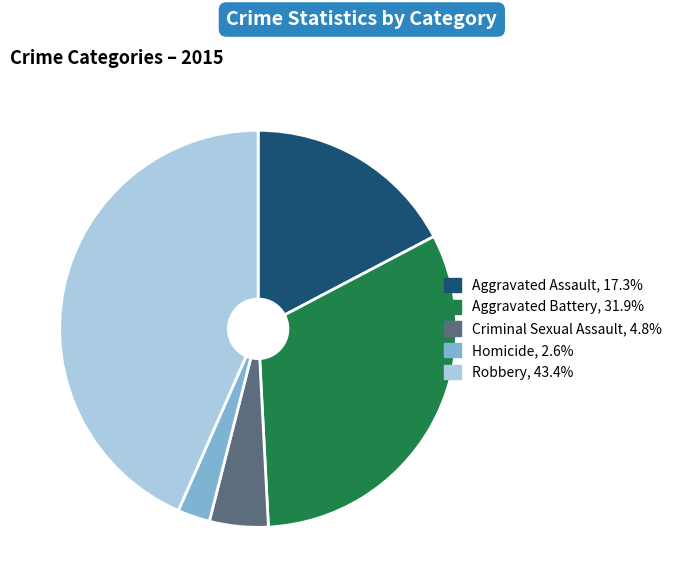

What is the ratio of the value at Robbery to the value at Criminal Sexual Assault?

9.1